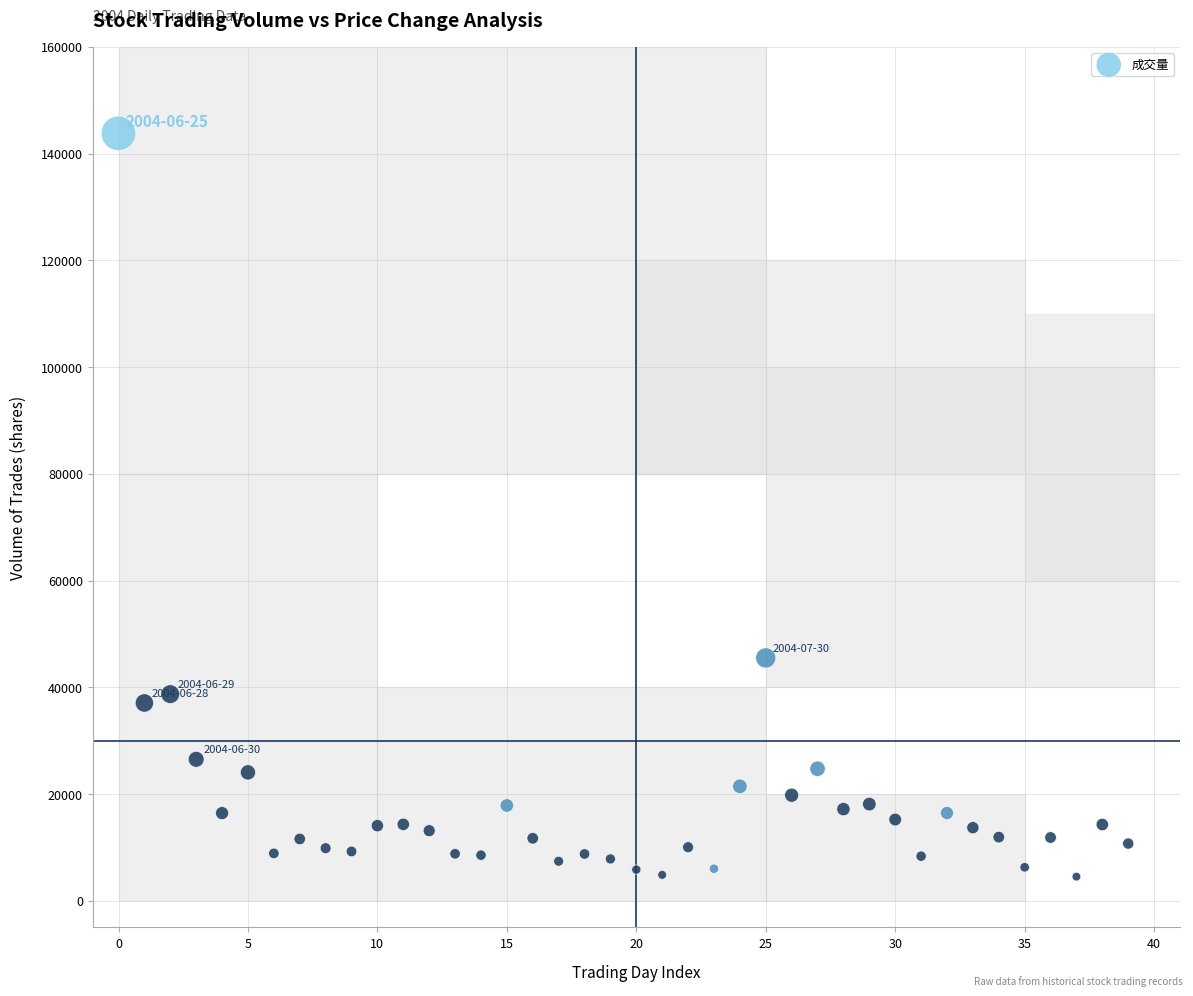

What Y value in the scatter plot is closest to 74154?

45492